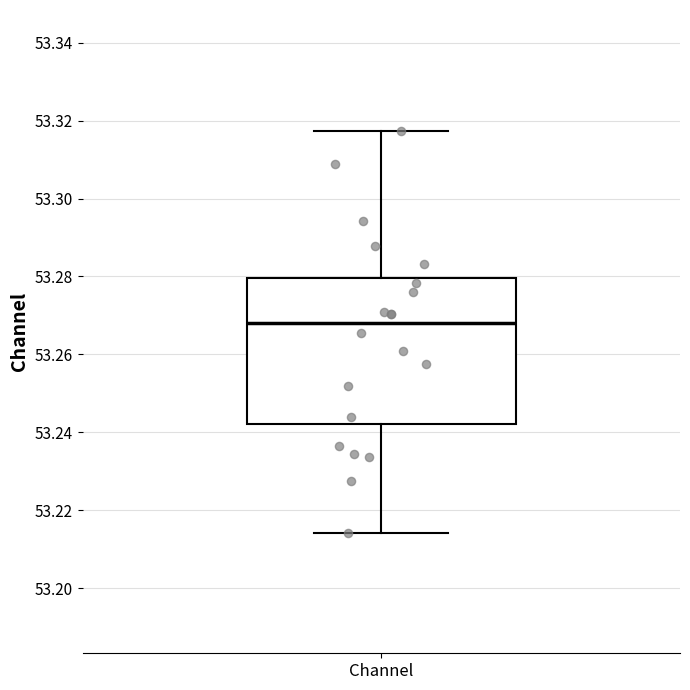

Where is the lower edge of the box for Channel on the y-axis? The values are not printed on the chart, so give them approximately, as read against the axis.

53.242